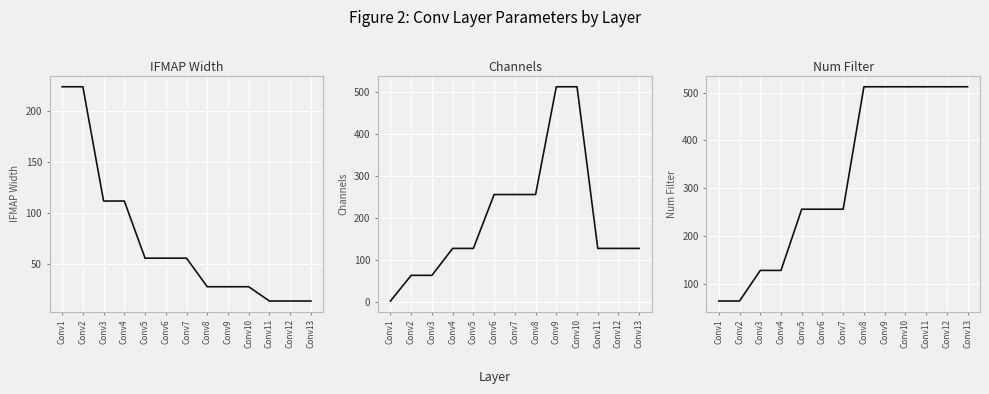

What is the value of the IFMAP Width point at the 6th from the left?

56